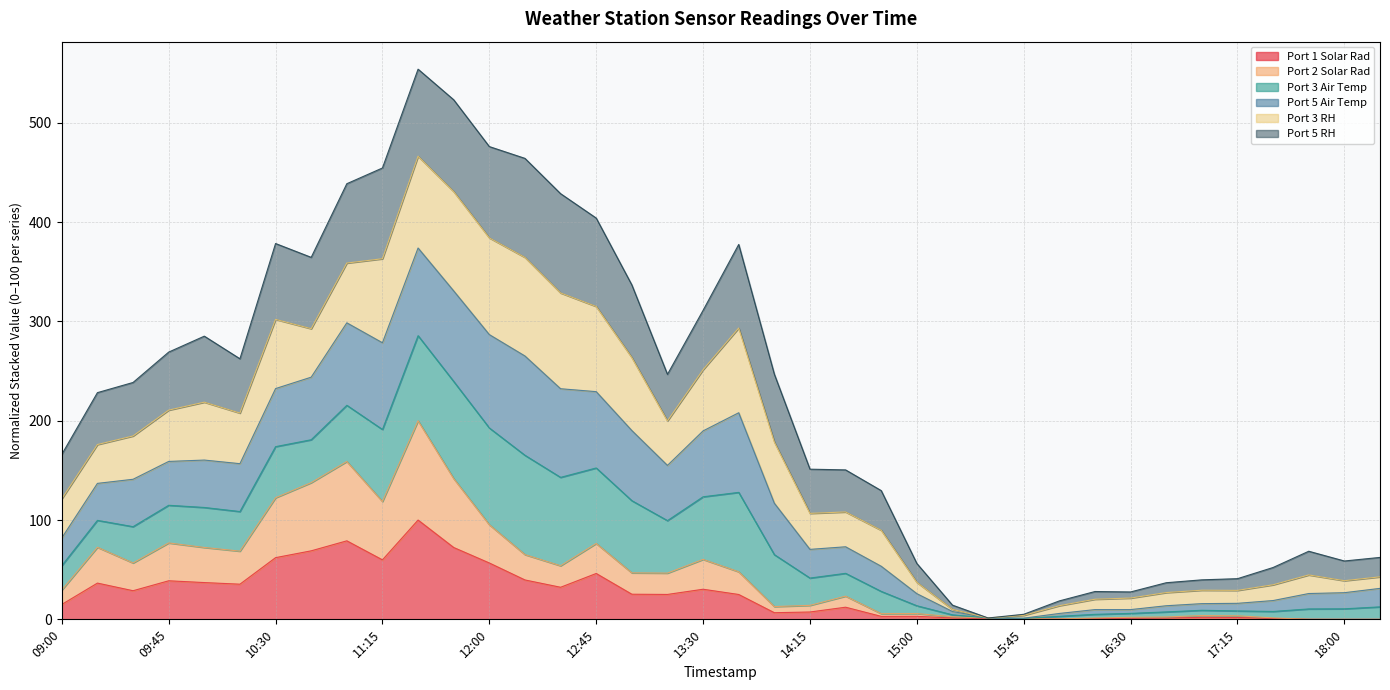

Is it true that Port 1 Solar Rad equals 59.9 at 11:15?

True